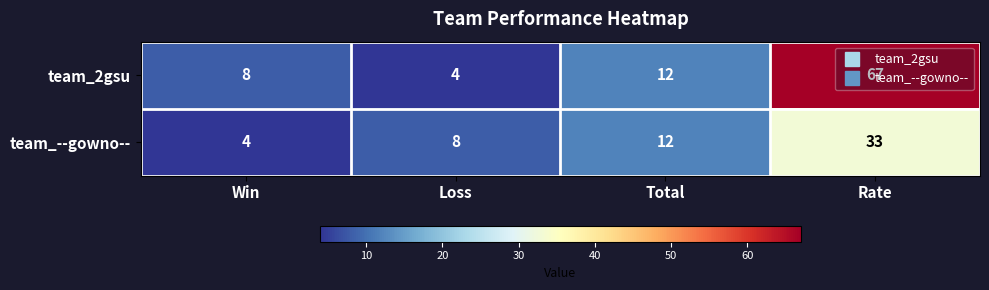

List the series in order of their overall mean, lowest first.

team_--gowno--, team_2gsu